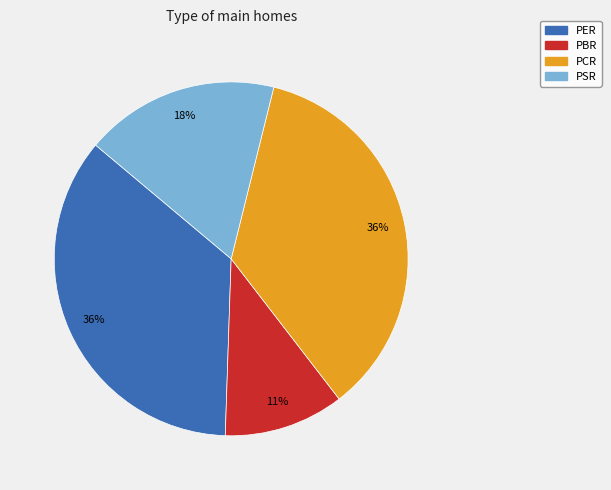

Count the number of slices in the pie.

4